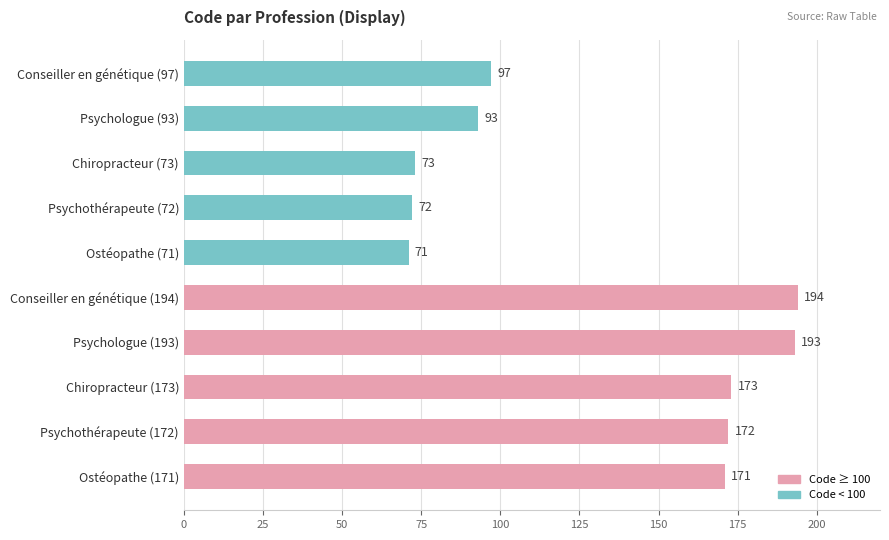

What is the change in value from Ostéopathe (171) to Ostéopathe (71)?

-100